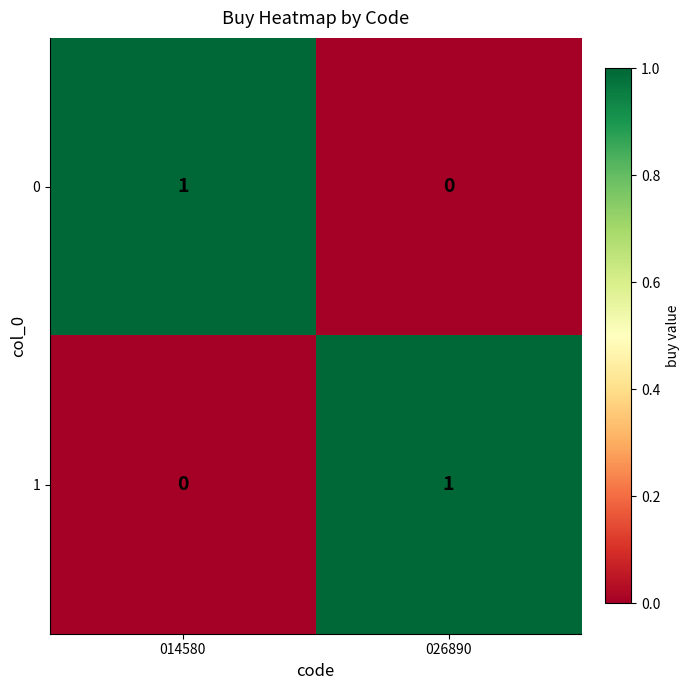

At which label does 0 reach its peak?

014580